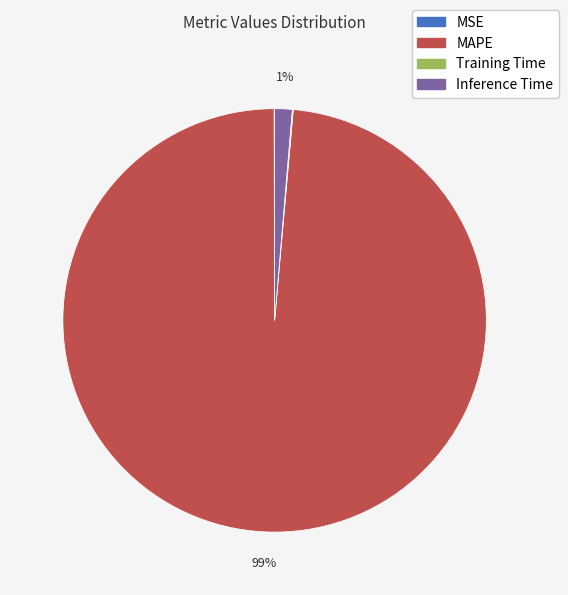

Is there any slice that represents more than half of the pie?

Yes